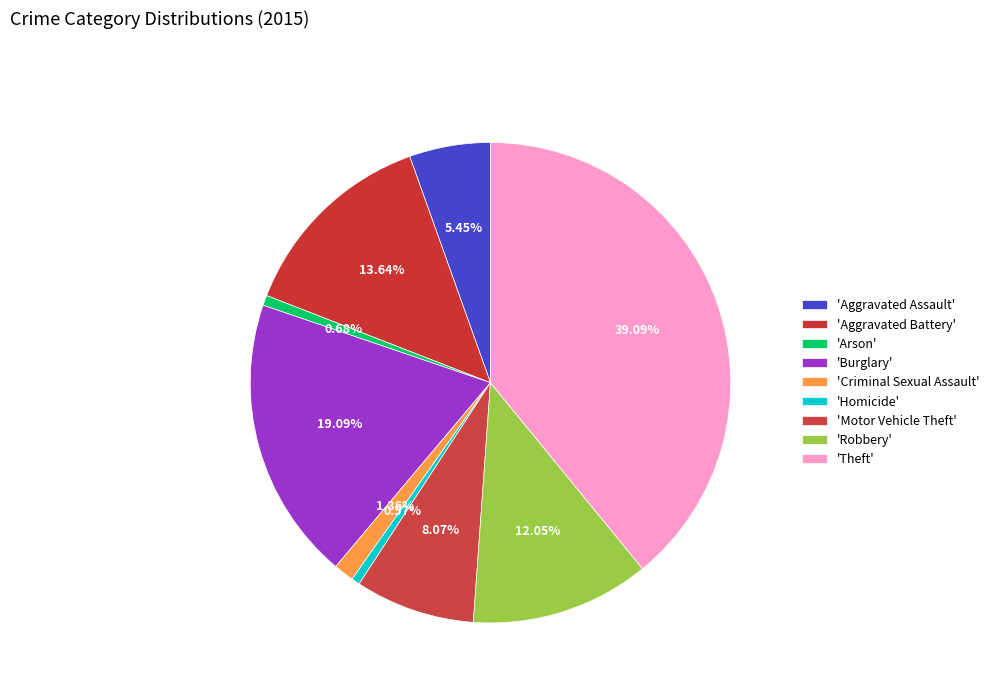

Is there any slice that represents more than half of the pie?

No